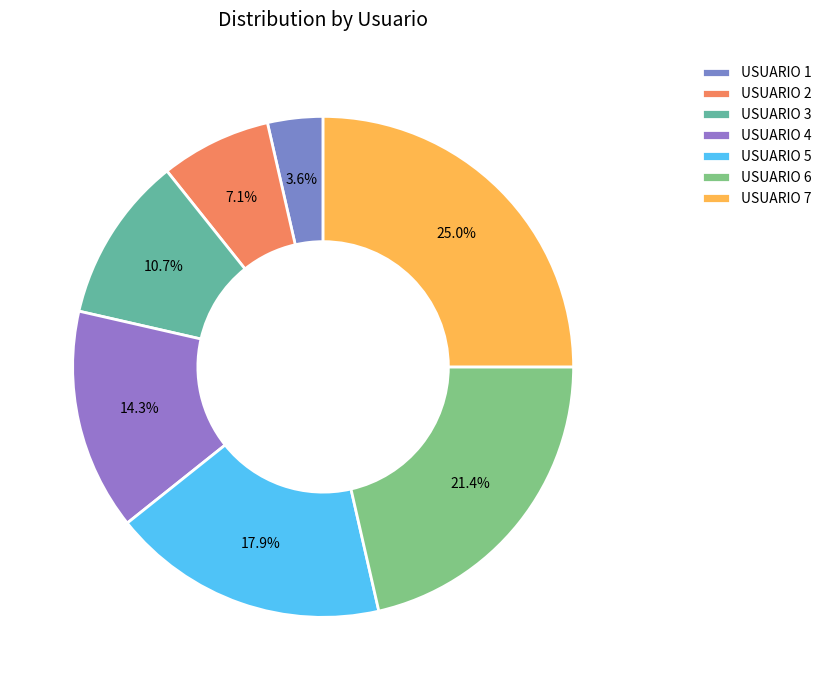

What percentage is the USUARIO 3 slice, to the nearest percent?

11%